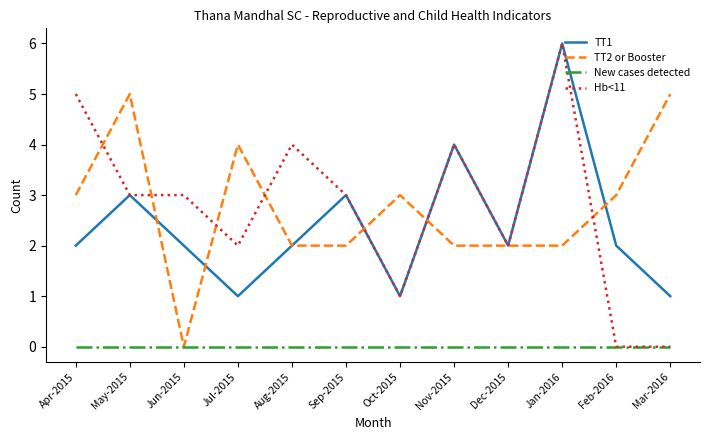

Is the value of TT1 at Oct-2015 greater than the value of Hb<11 at Aug-2015?

No